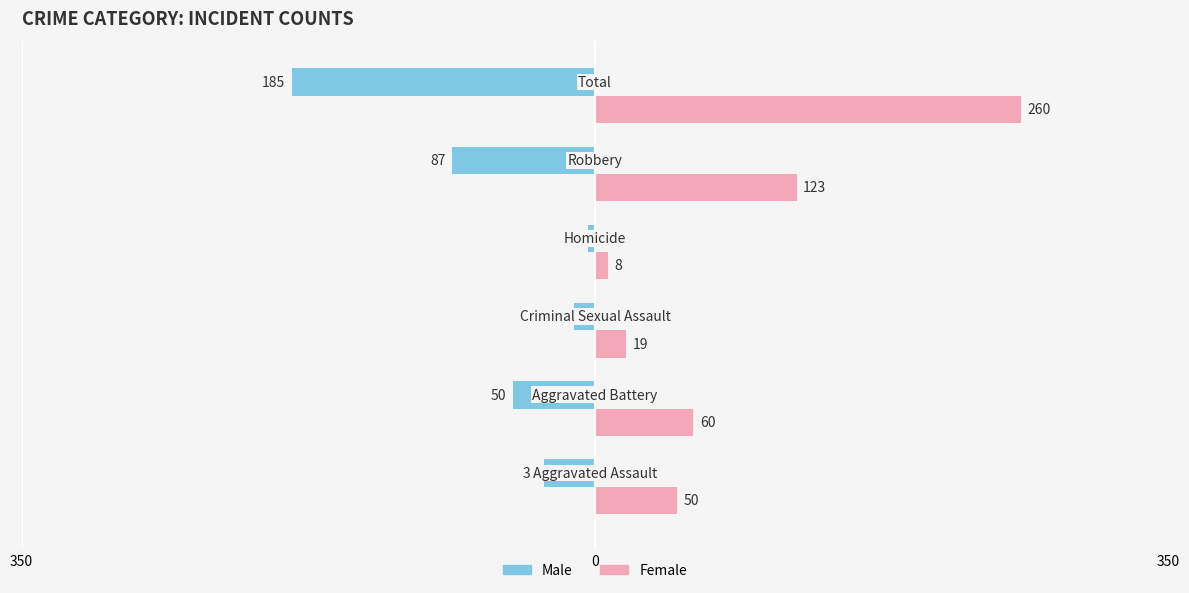

What is the value of the Female bar at the 6th from the left?

260